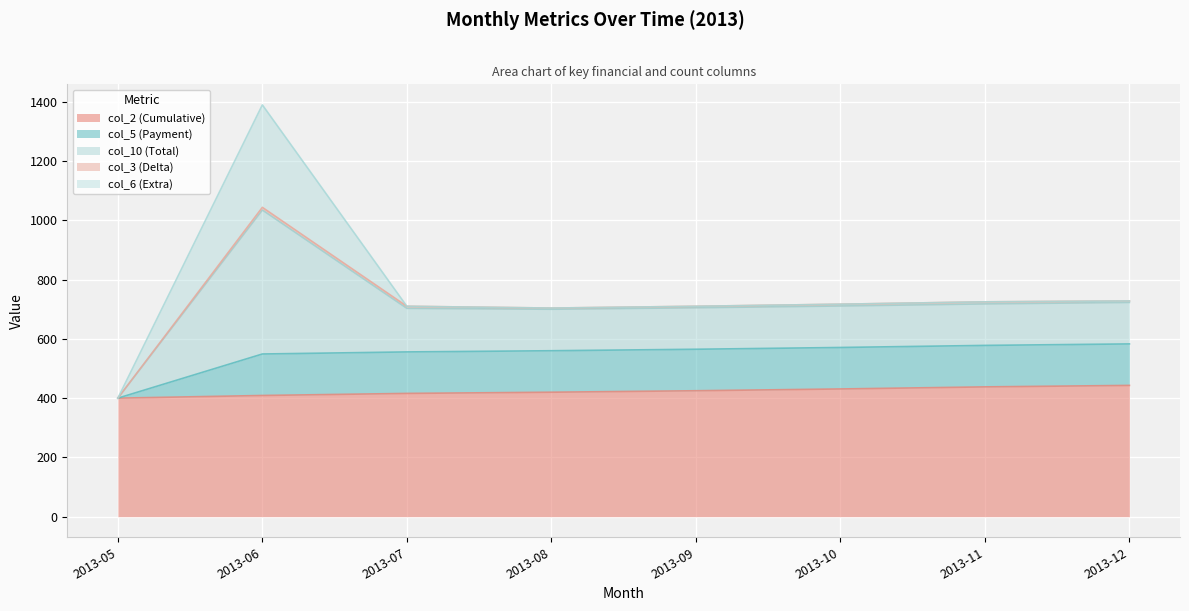

At which category is the sum across all series the highest?

2013-06